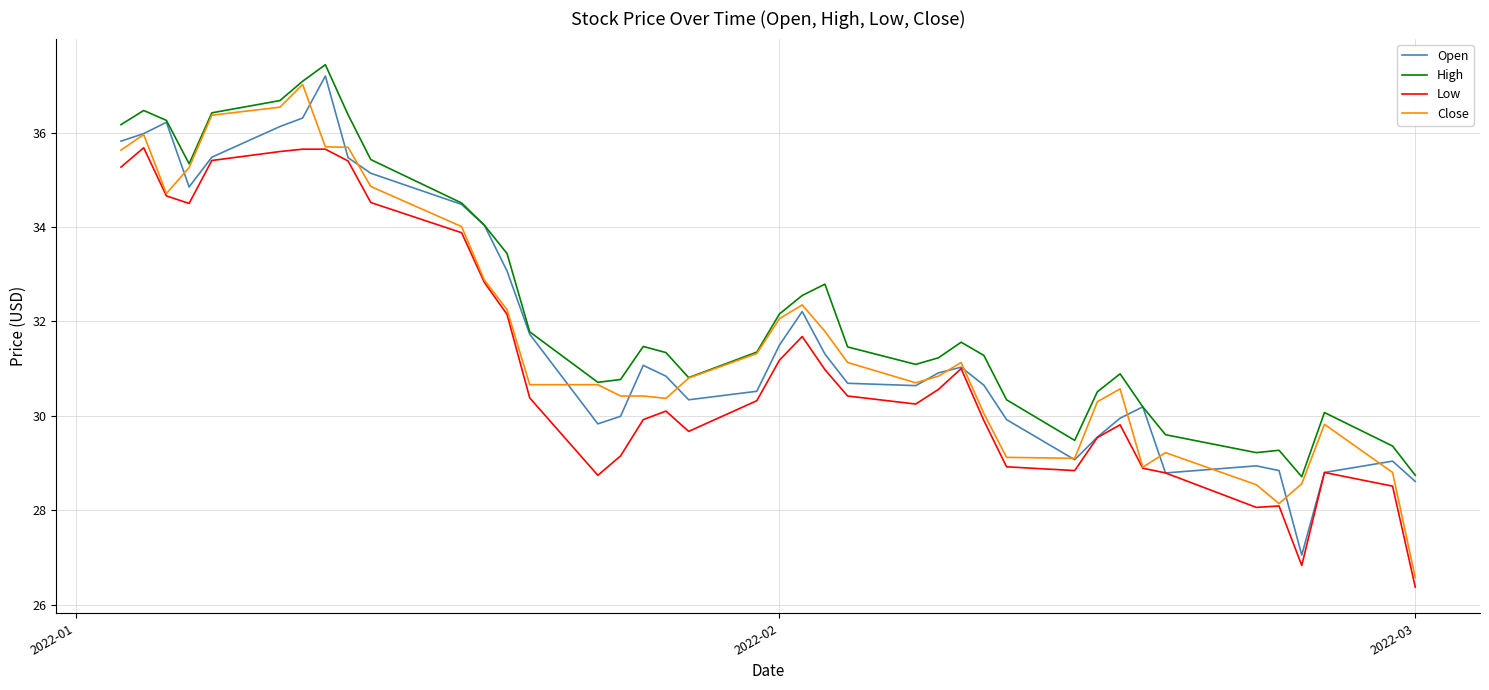

Count the number of categories in the chart.

40